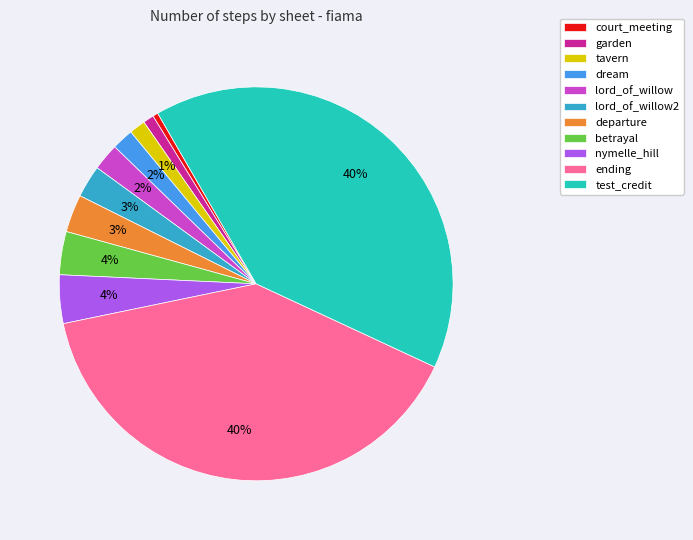

To the nearest percent, what is the difference between the largest and smallest slice percentages?

40%